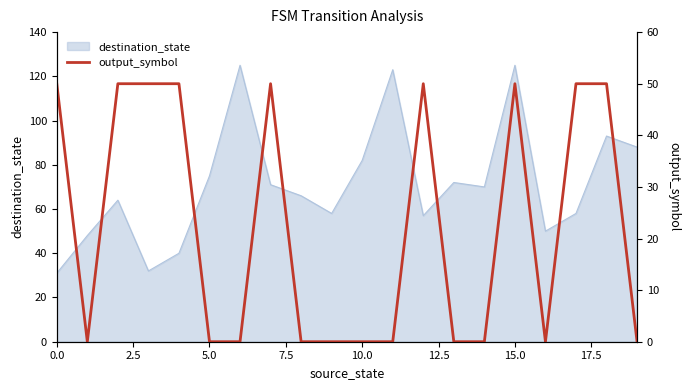

What position from the left is 12.5?

6